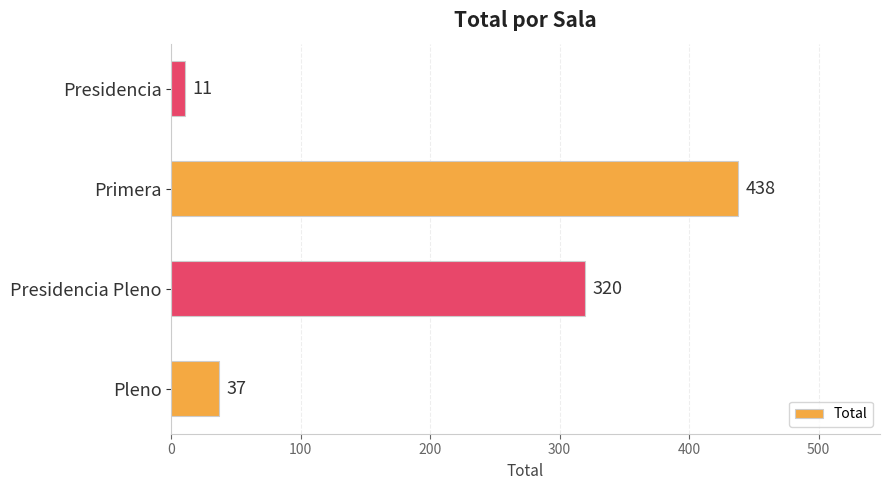

Which label corresponds to the smallest value in the chart?

Presidencia